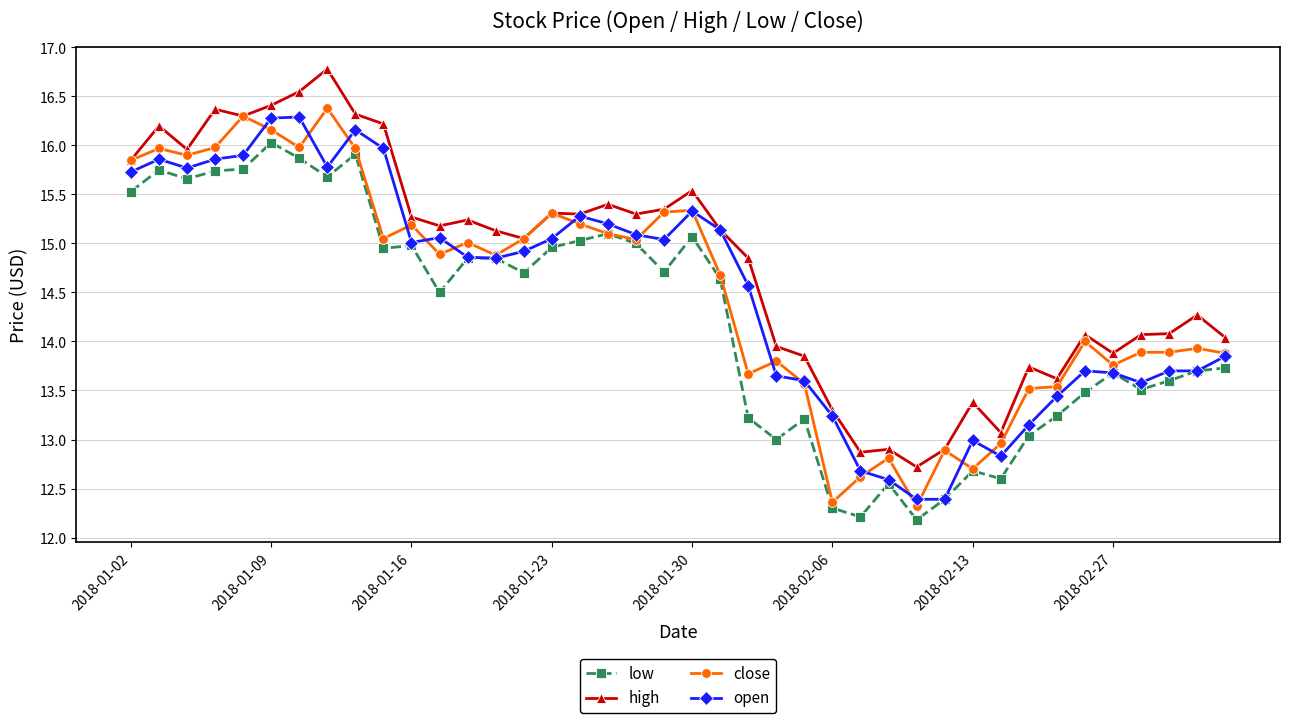

True or false: open has more than 0 interior local peaks.

True